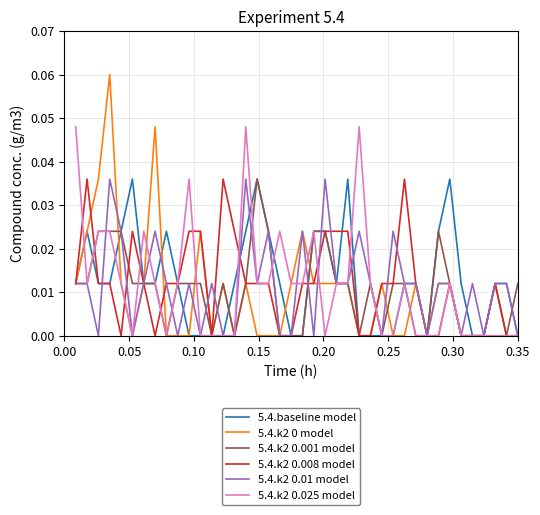

How many lines are shown in the chart?

6